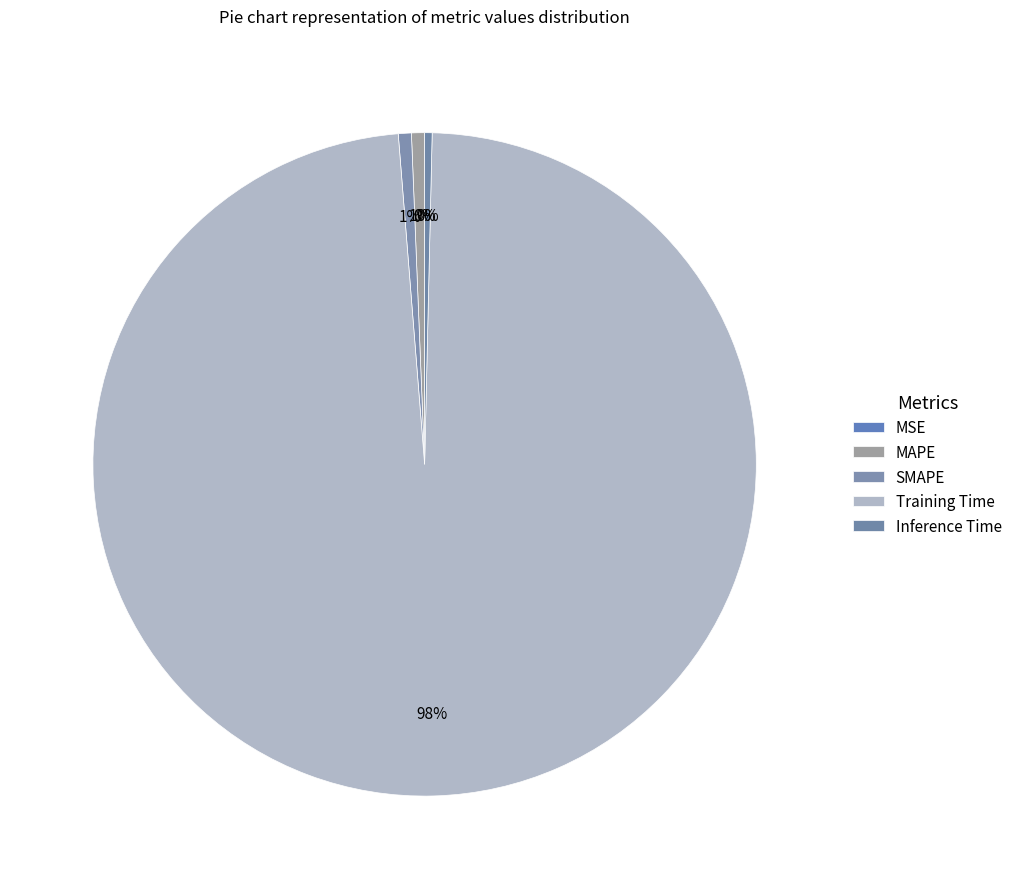

Rank the categories by value from highest to lowest.

Training Time, SMAPE, MAPE, Inference Time, MSE